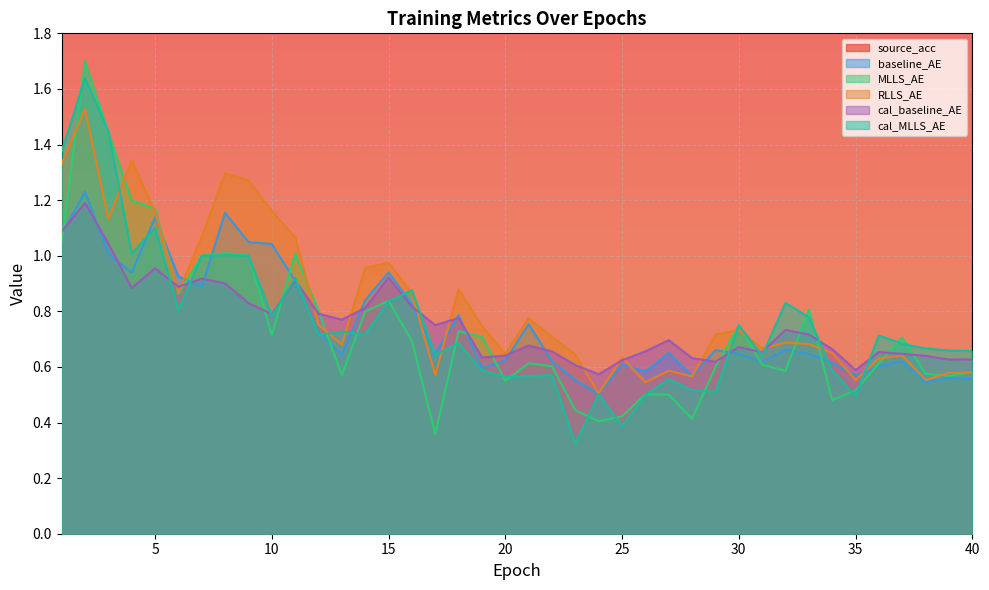

The value of baseline_AE at 31 is 0.2. True or false?

False